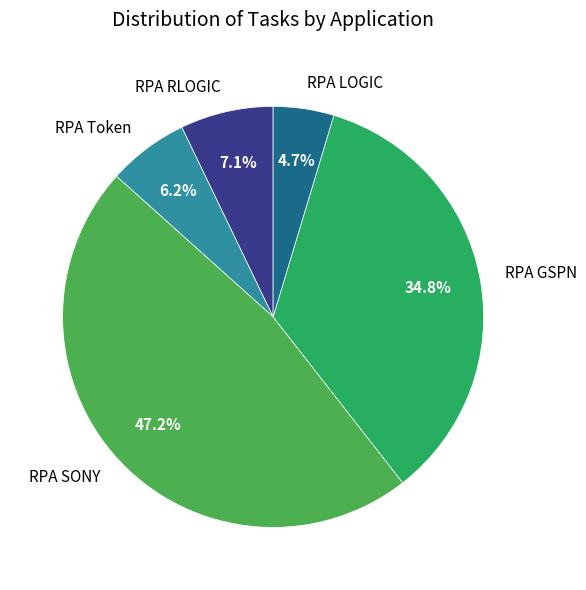

Is the sum of RPA Token and RPA RLOGIC greater than half?

No